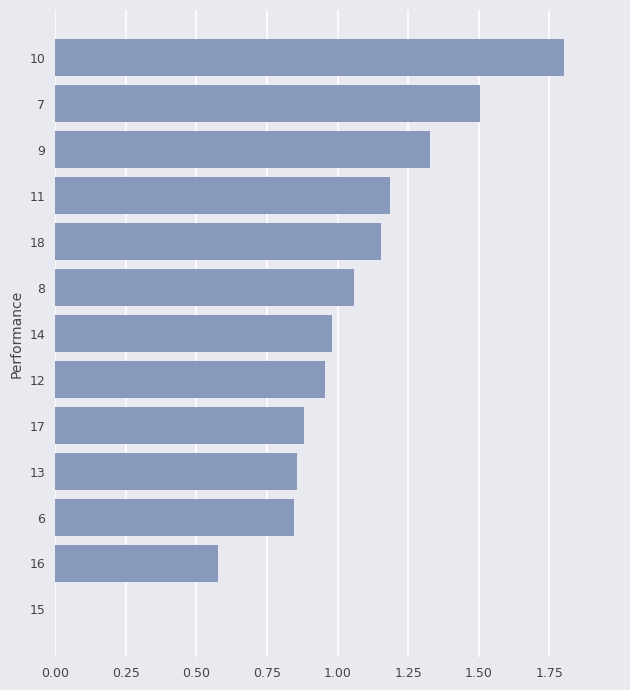

Are the bars horizontal?

Yes